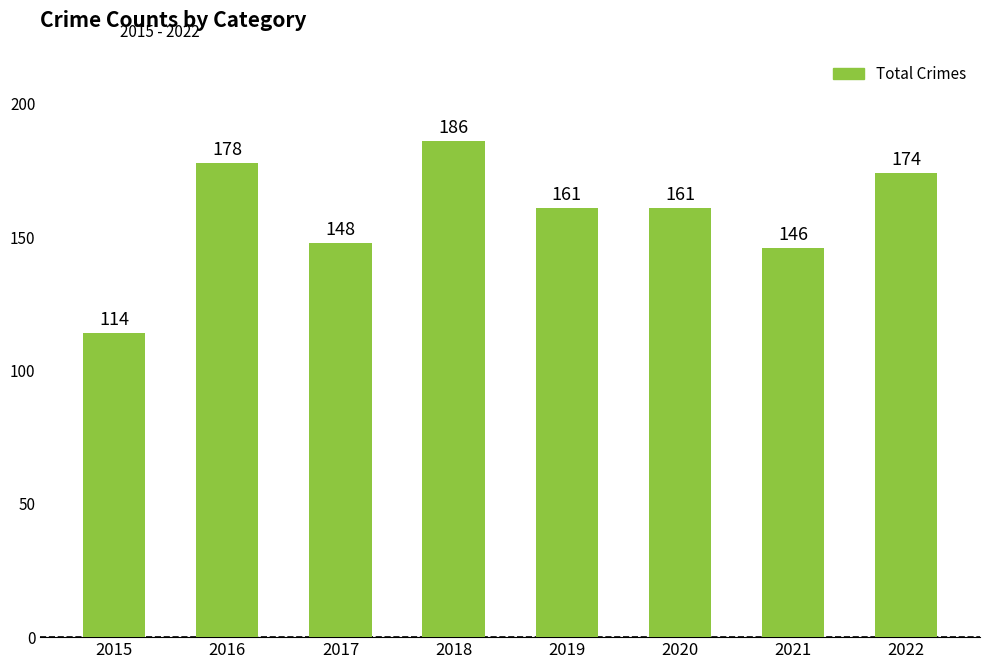

What is the greatest value displayed?

186